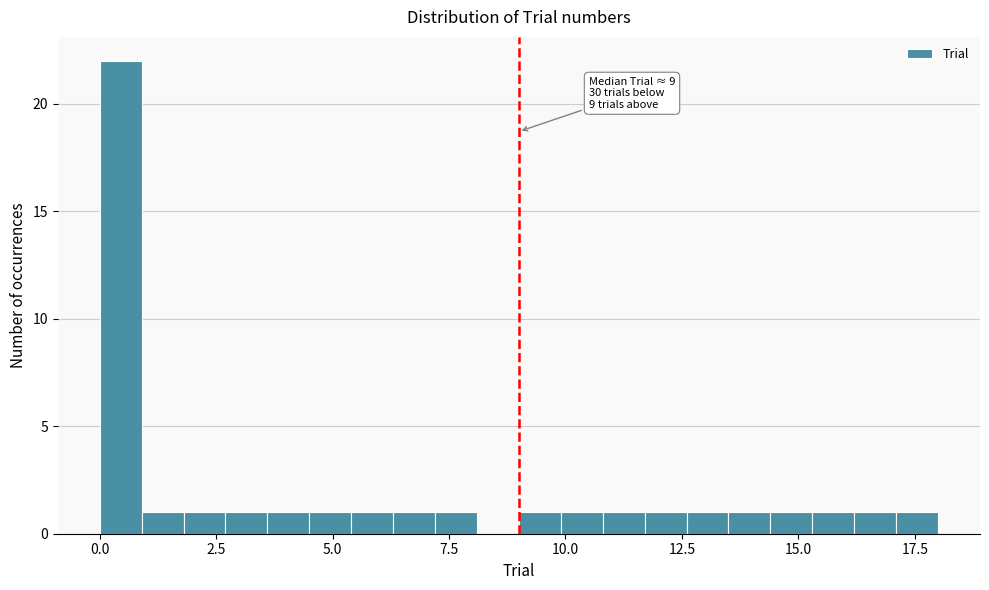

Read against the x-axis, roughly where is the centre of the tallest bar?

0.5